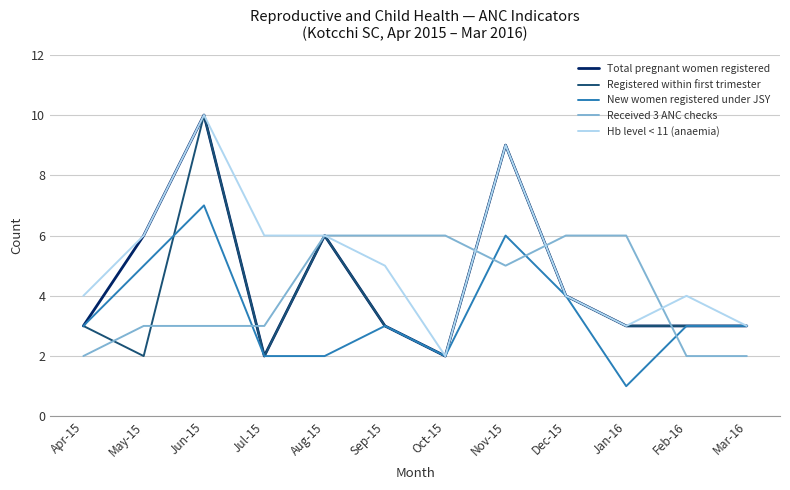

How many series are shown in this chart?

5